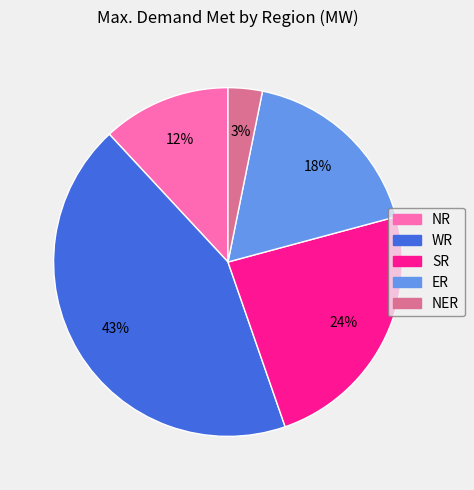

Which category has the smallest portion of the pie?

NER